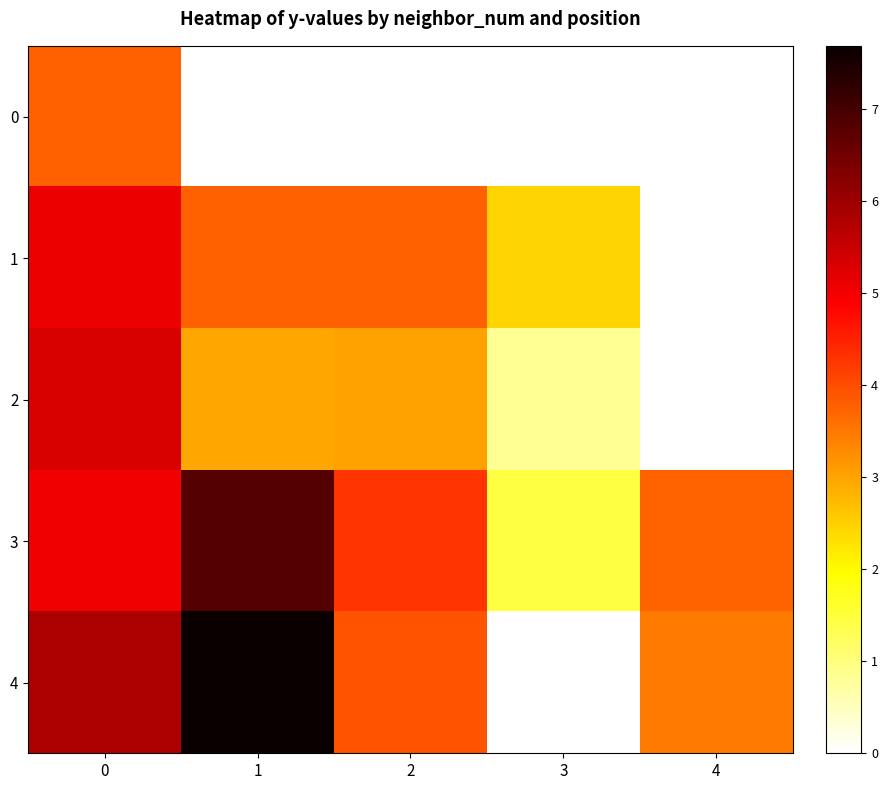

Is it true that 1 equals 5.1 at 0?

True